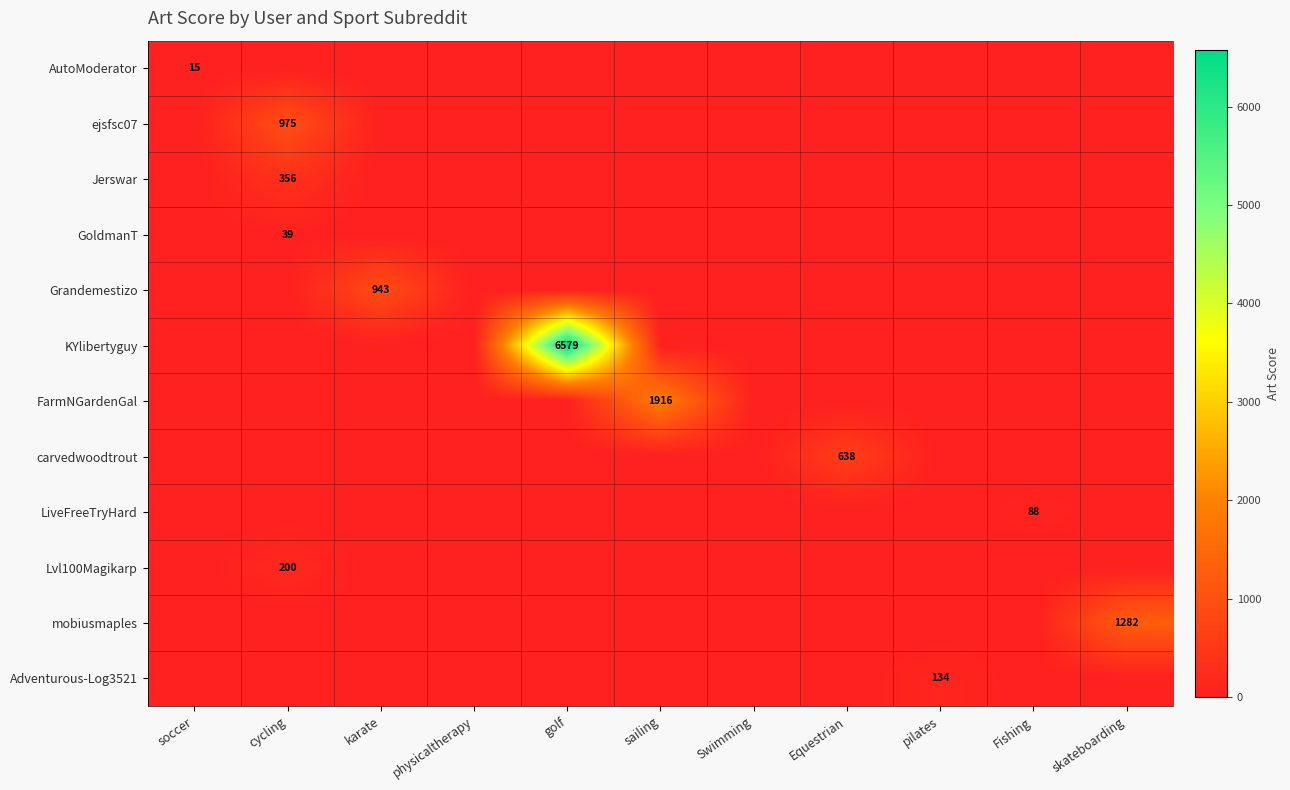

At which category does the chart reach its minimum across all series?

cycling